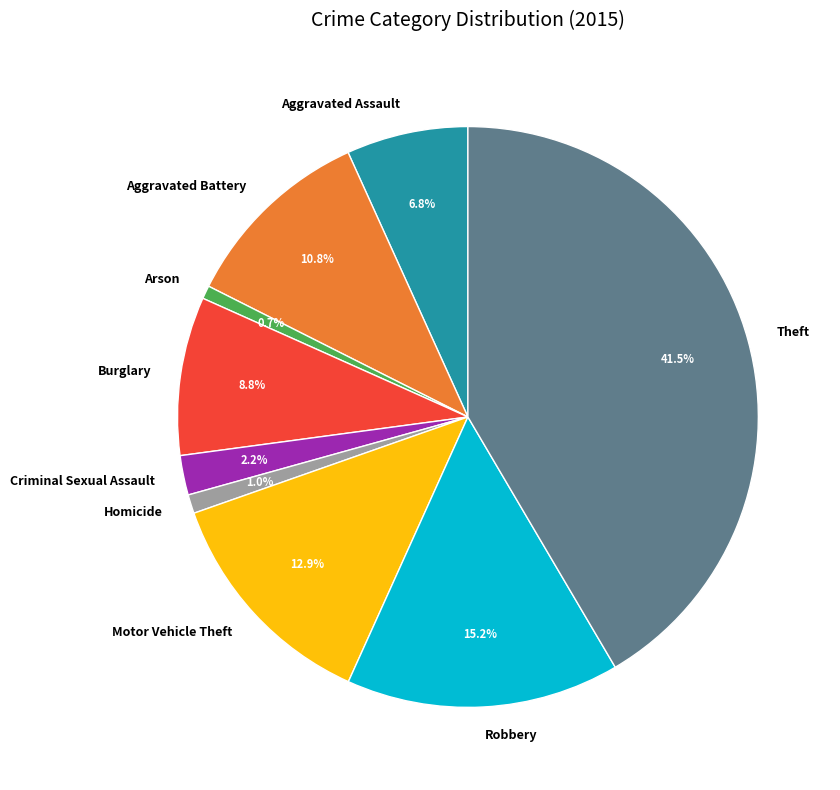

Count the number of slices in the pie.

9